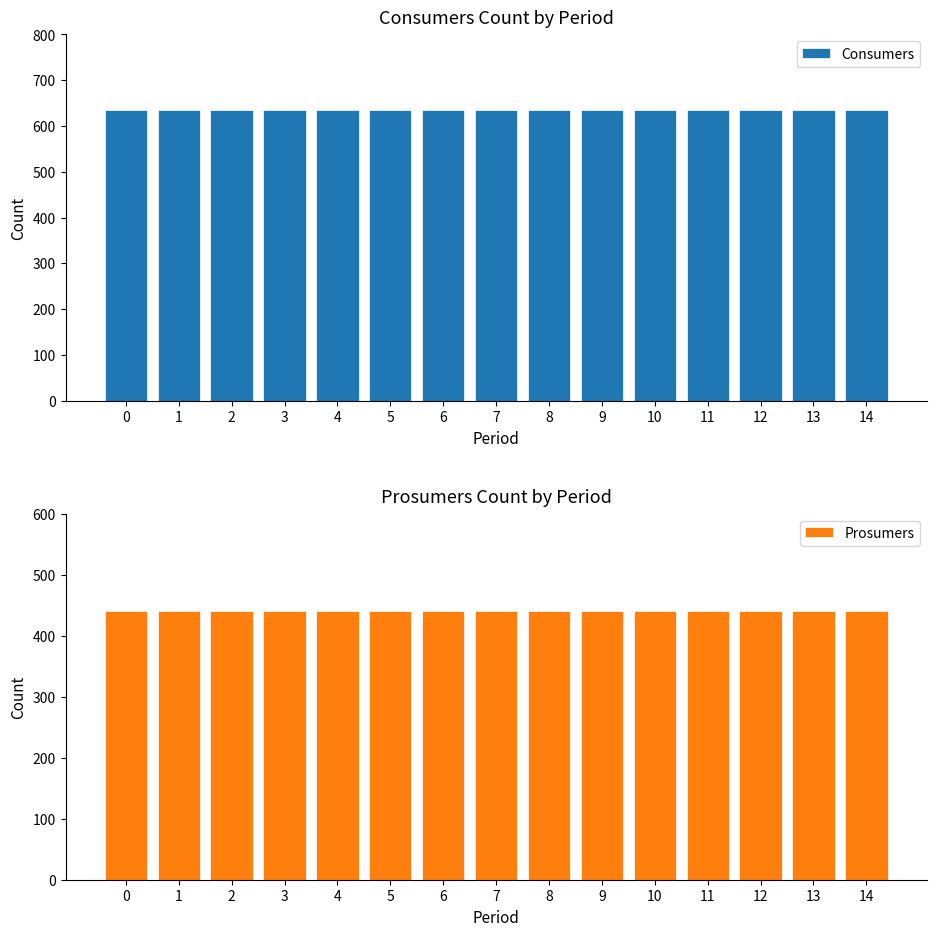

Is the value of Prosumers at 11 greater than the value of Consumers at 0?

No